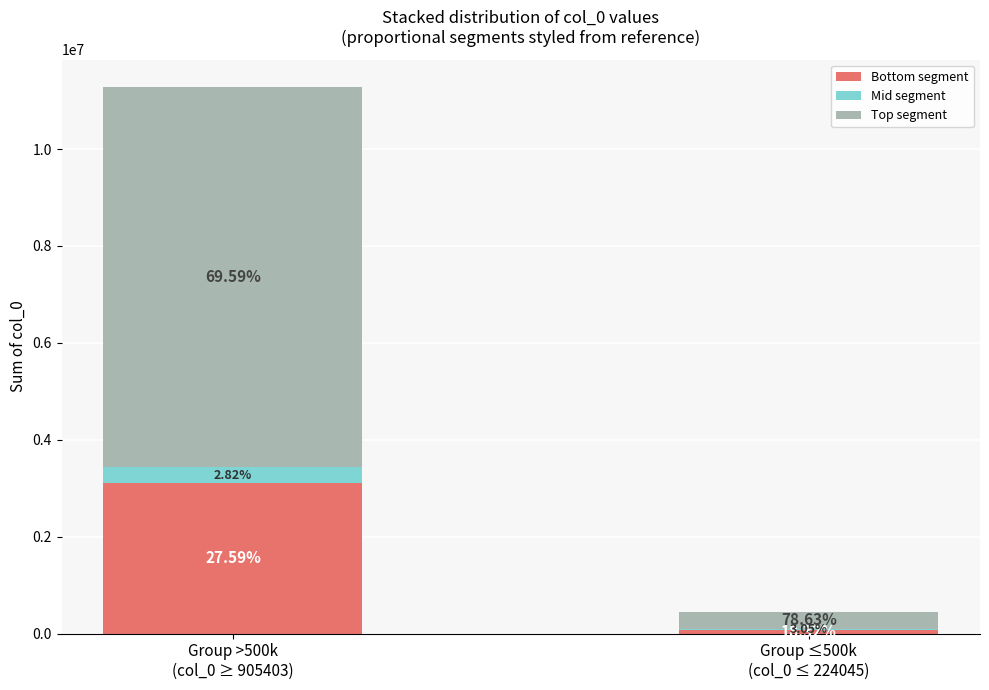

Are the bars grouped side by side (vs. stacked)?

No